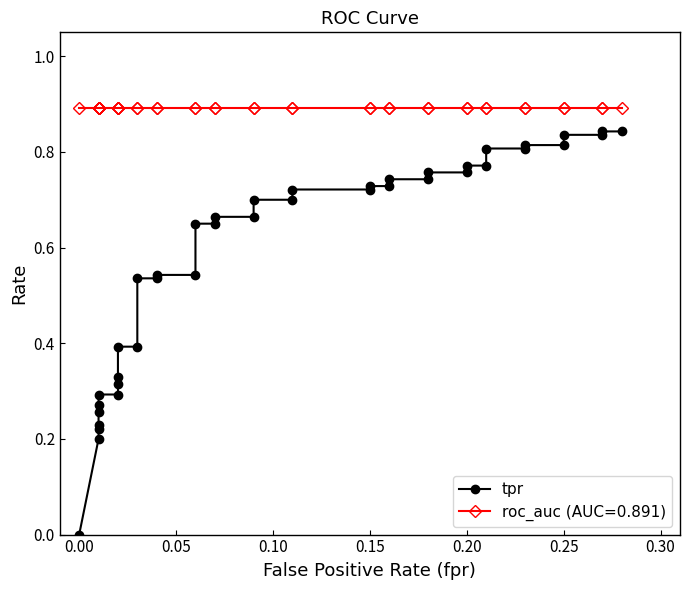

Does the chart display data point markers on the line(s)?

Yes